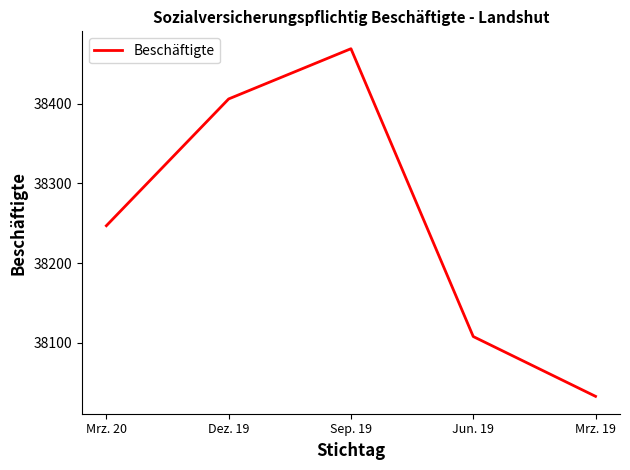

What is the smallest value displayed?

38033